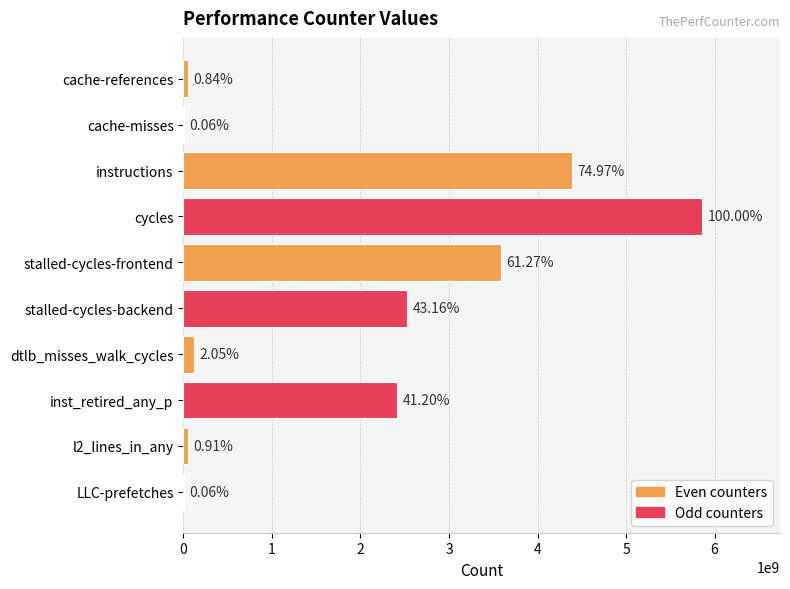

Are the bars horizontal?

Yes